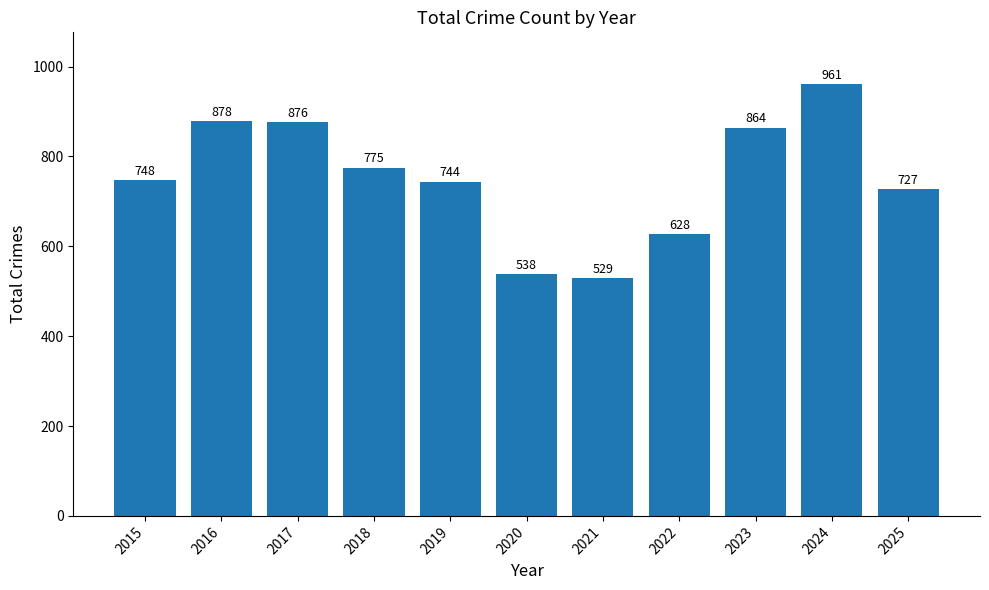

The chart shows a value of 864 at 2023. True or false?

True